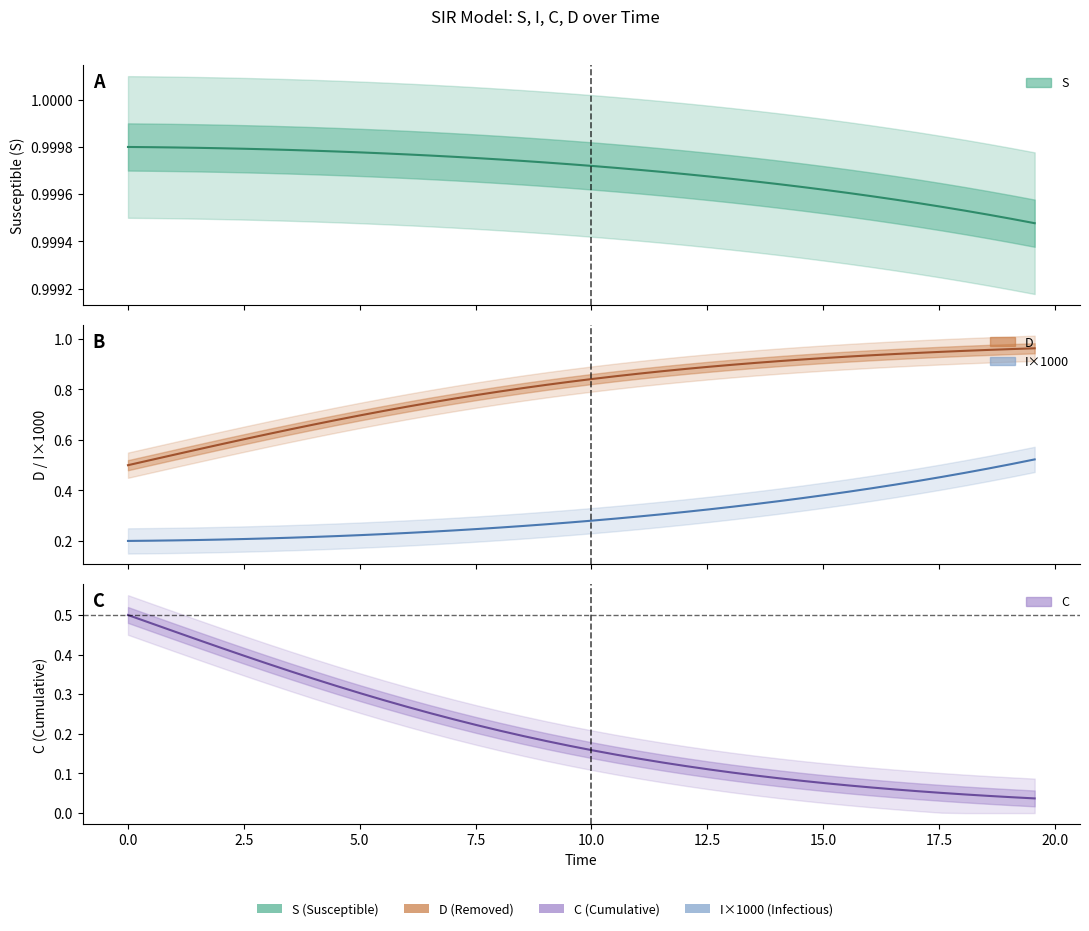

True or false: I×1000 and C intersect in this chart.

True